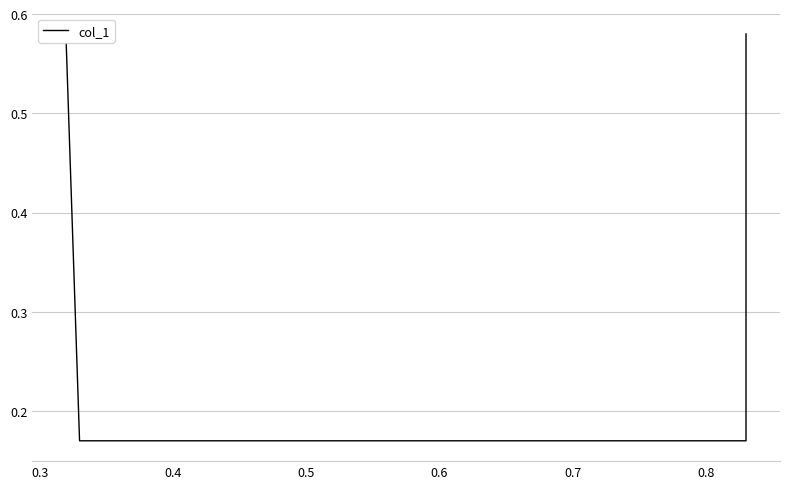

What is the value of the 1st point from the left?

0.6